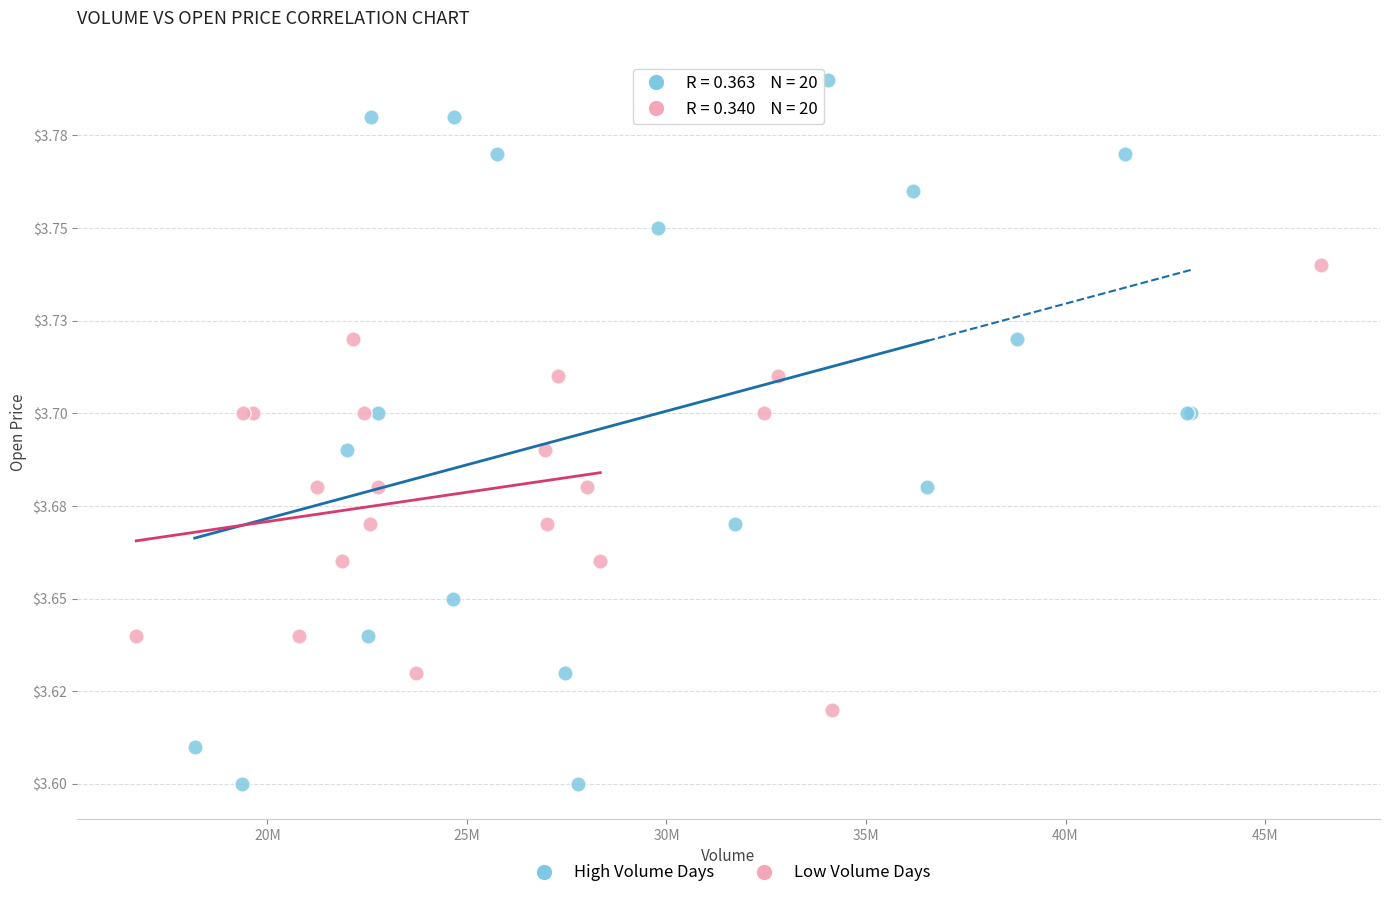

Which series contains the highest Y value?

High Volume Days